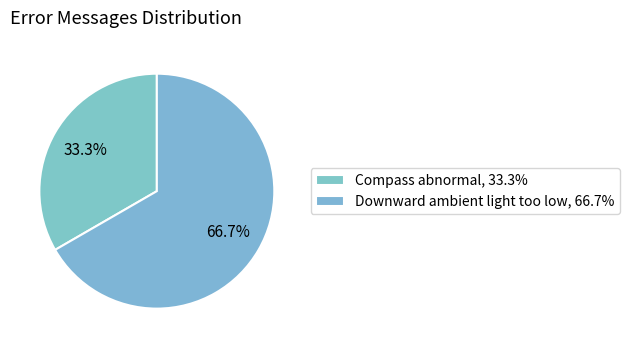

Is the sum of Downward ambient light too low and Compass abnormal greater than half?

Yes